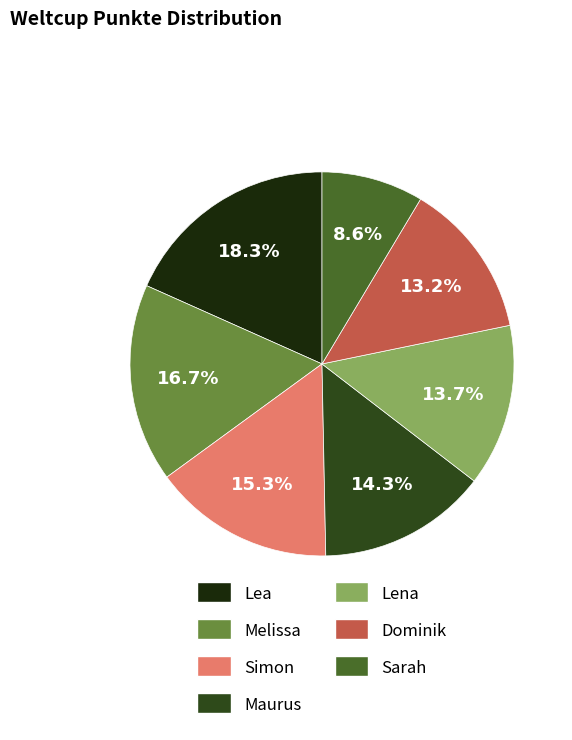

Do Lea and Simon together represent more than half of the pie?

No